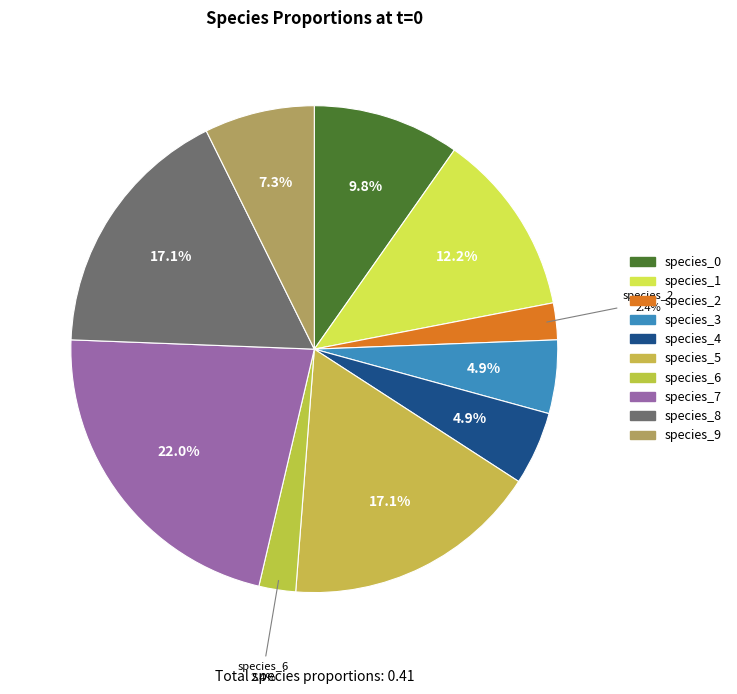

Combined, do species_4 and species_0 account for over 50%?

No